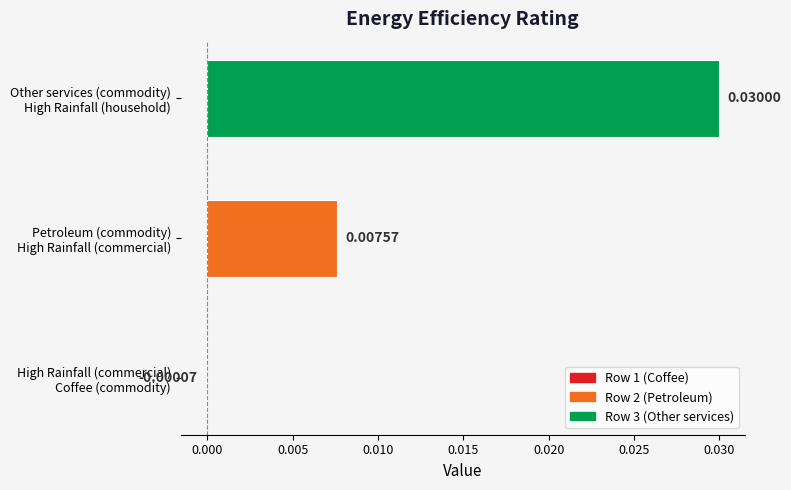

How many categories are shown in the chart?

3